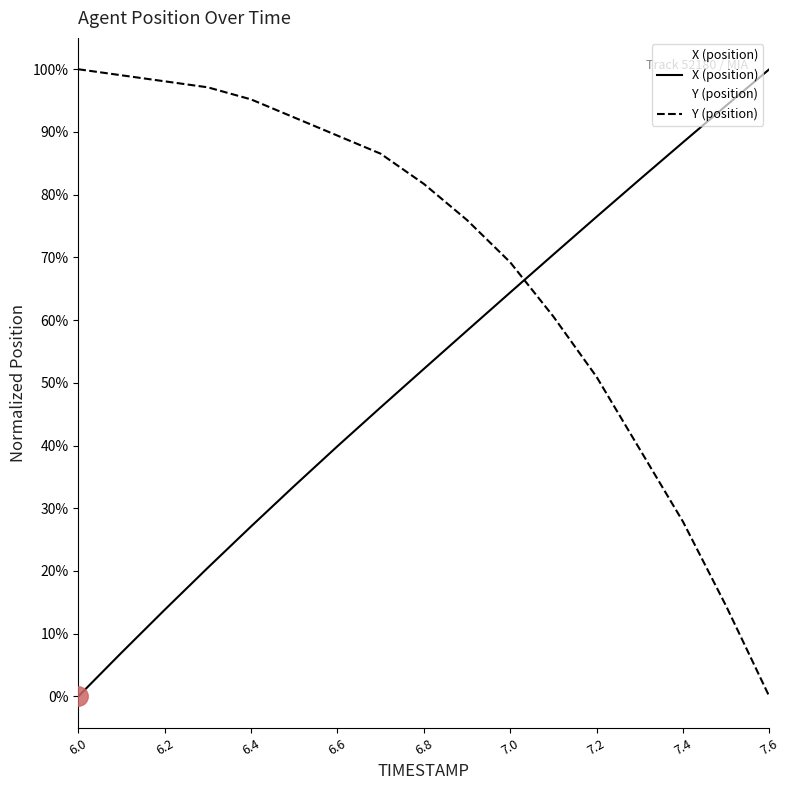

How many lines are shown in the chart?

2